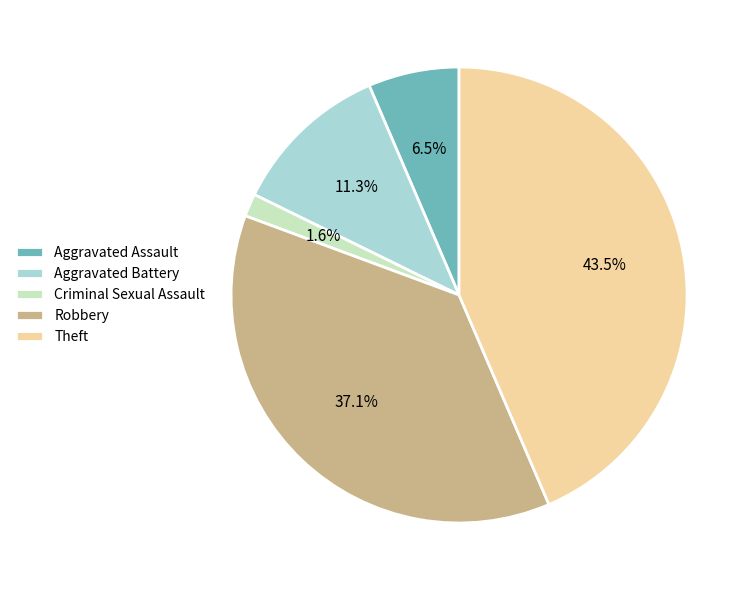

Does Aggravated Battery represent more than half of the total?

No